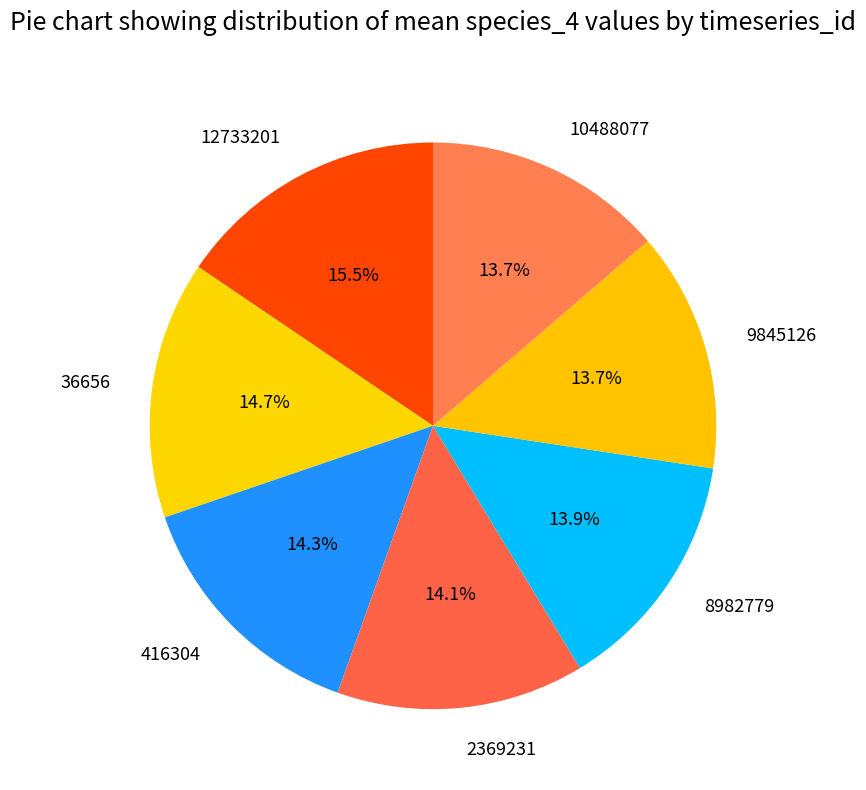

To the nearest percent, what is the average slice percentage?

14%